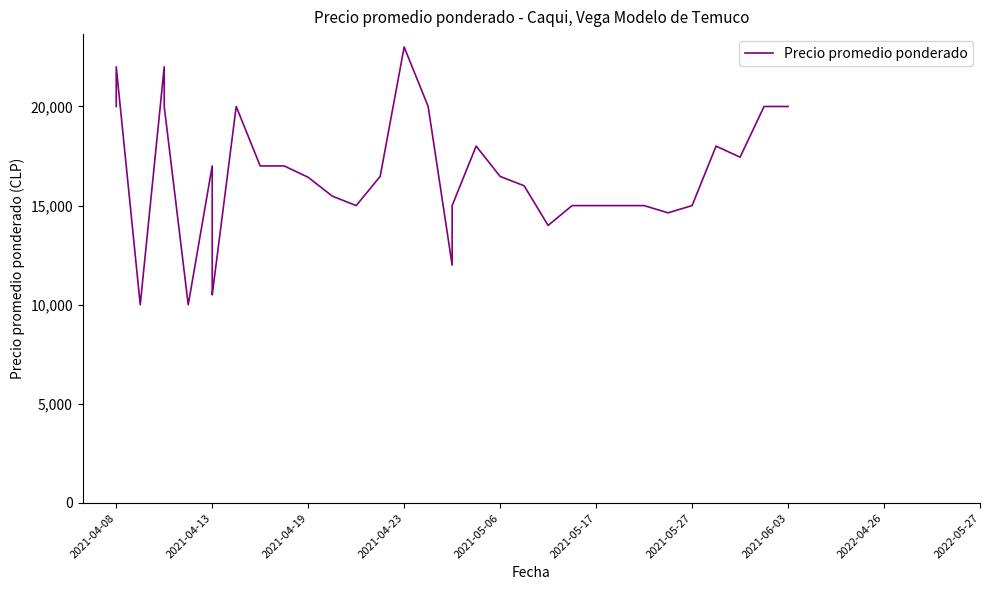

How many interior local peaks (higher than both neighbors) does the data have?

6